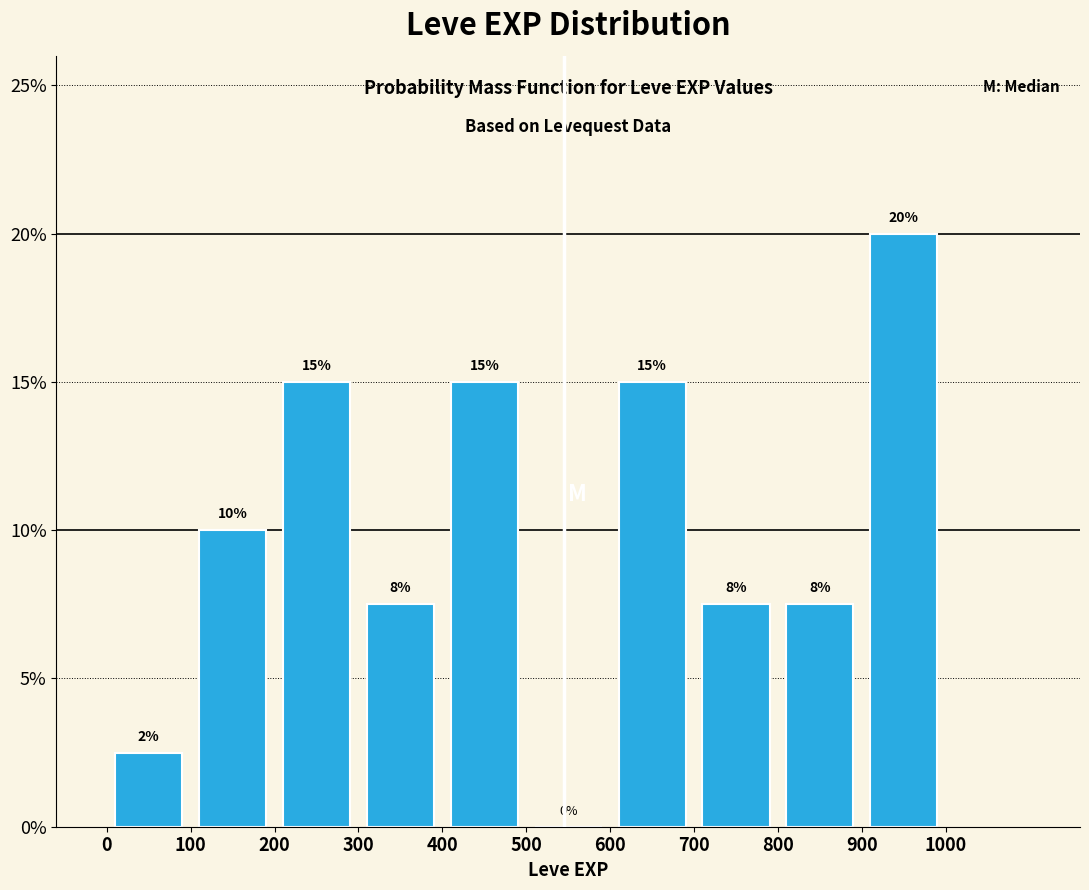

Which range on the x-axis has the tallest bar?

900 to 1000